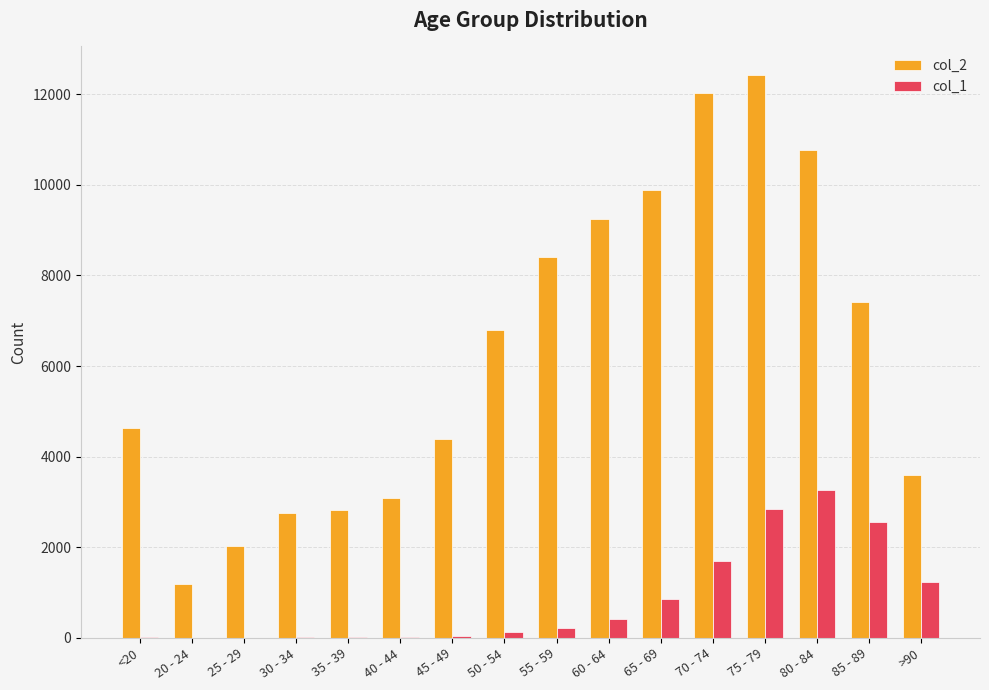

What is the difference between the col_2 values at 55 - 59 and 35 - 39?

5586